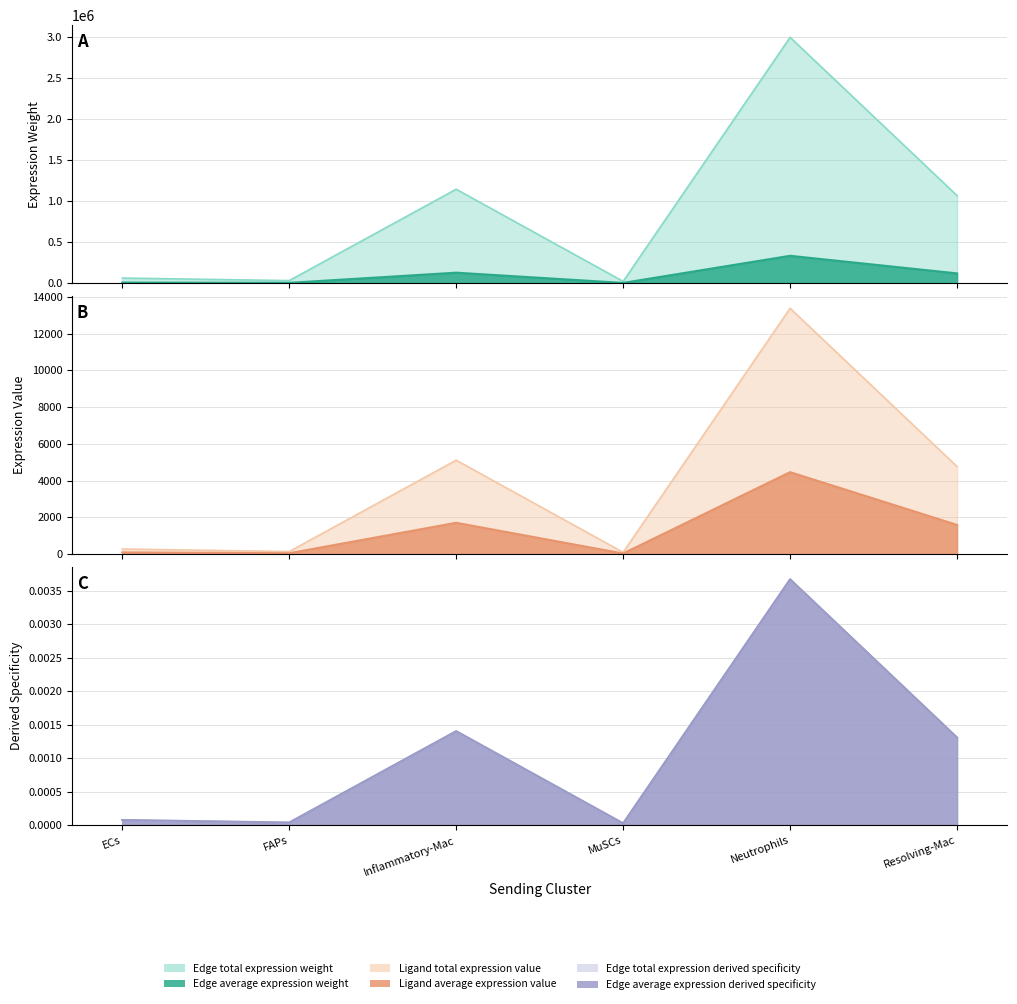

List the labels in order of Ligand total expression value value, smallest first.

MuSCs, FAPs, ECs, Resolving-Mac, Inflammatory-Mac, Neutrophils